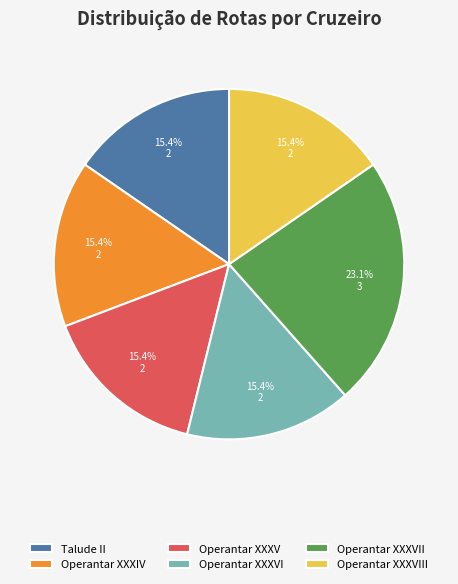

To the nearest percent, what percentage of the pie is Operantar XXXVI?

15%